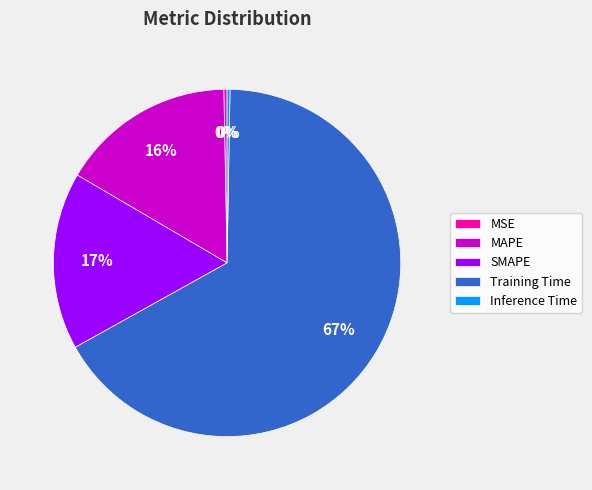

True or false: SMAPE accounts for 17% of the total.

True